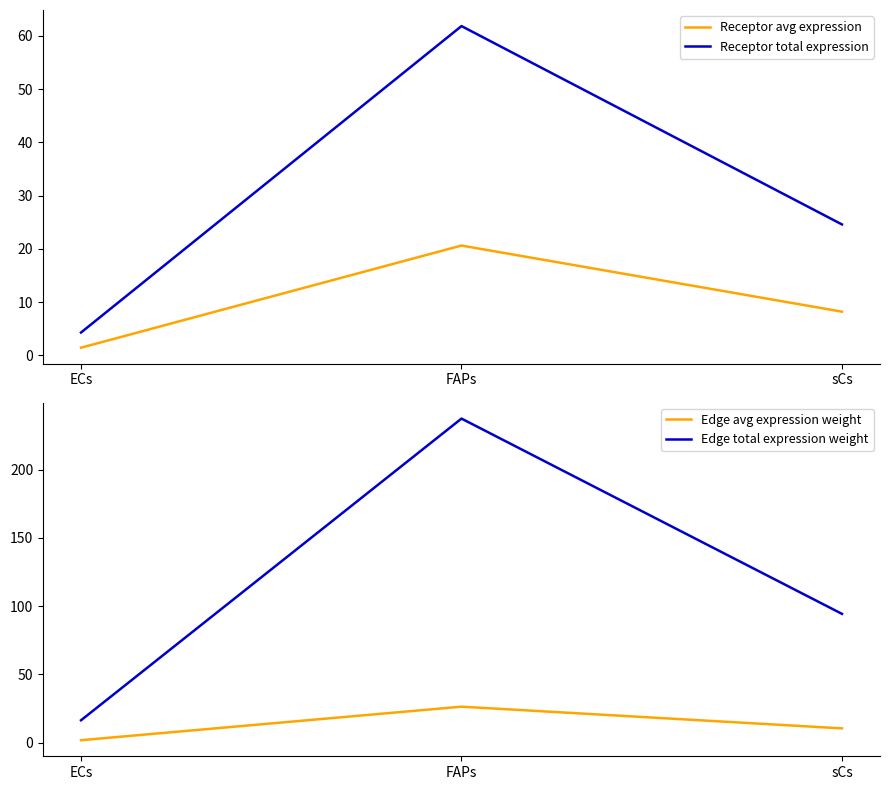

At which label is Receptor total expression closest to 33?

sCs